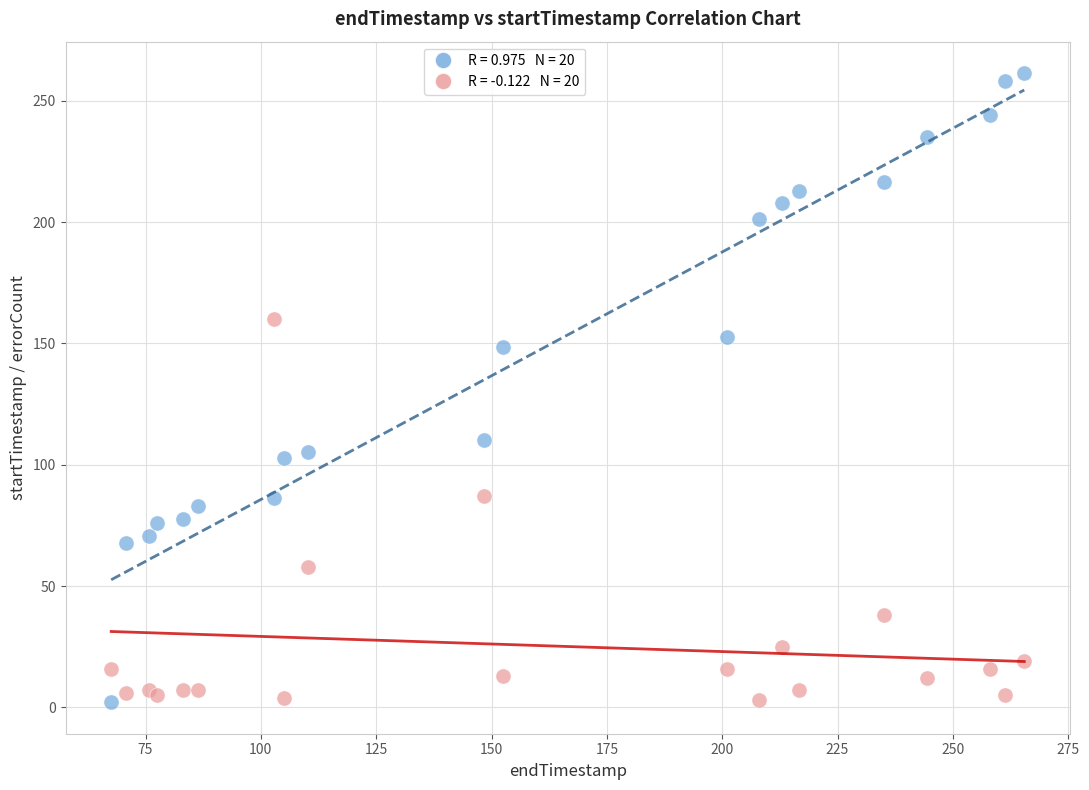

Across all series, what Y value is closest to 131?

148.5